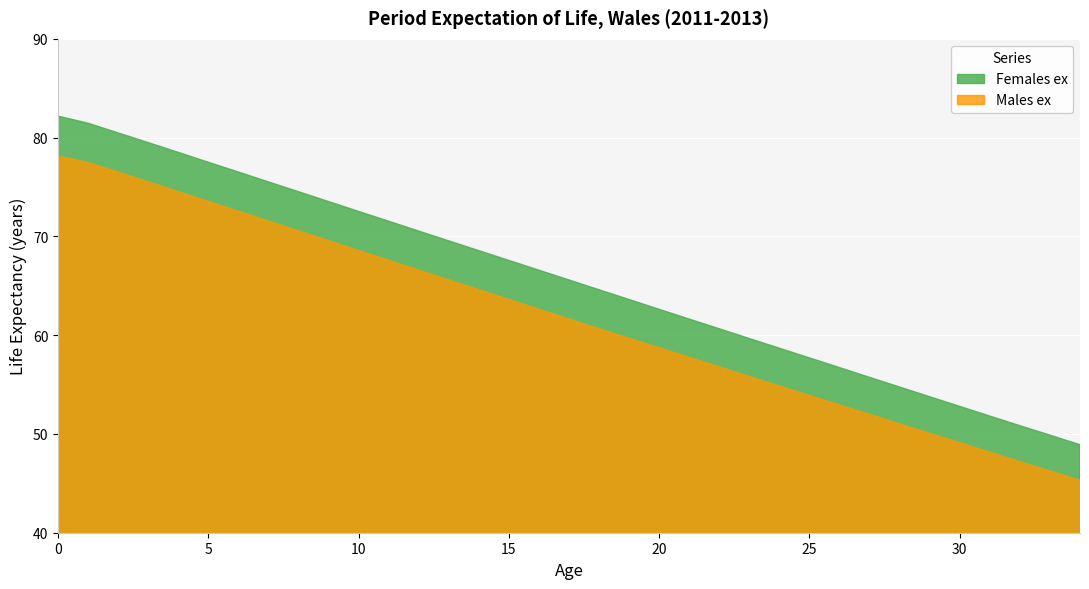

What are all the series names shown in the legend?

Females ex, Males ex